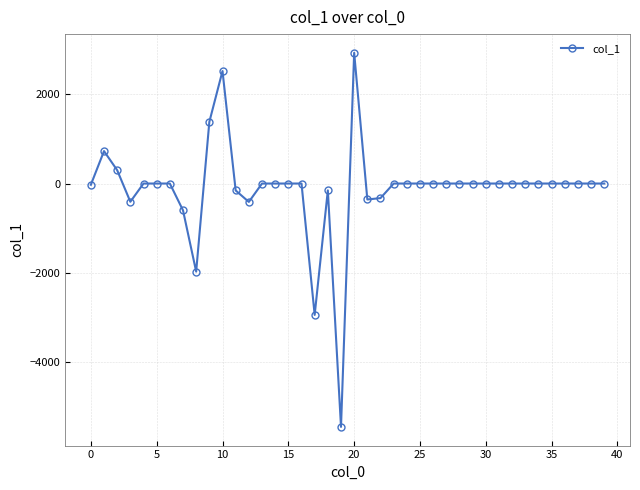

True or false: there are more than 1 points higher than both neighbors.

True